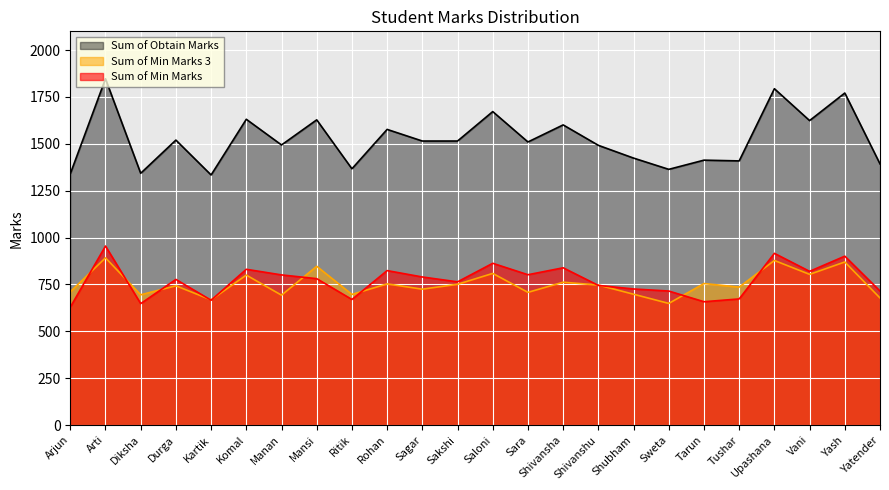

What is the label of the 9th point from the right?

Shivanshu